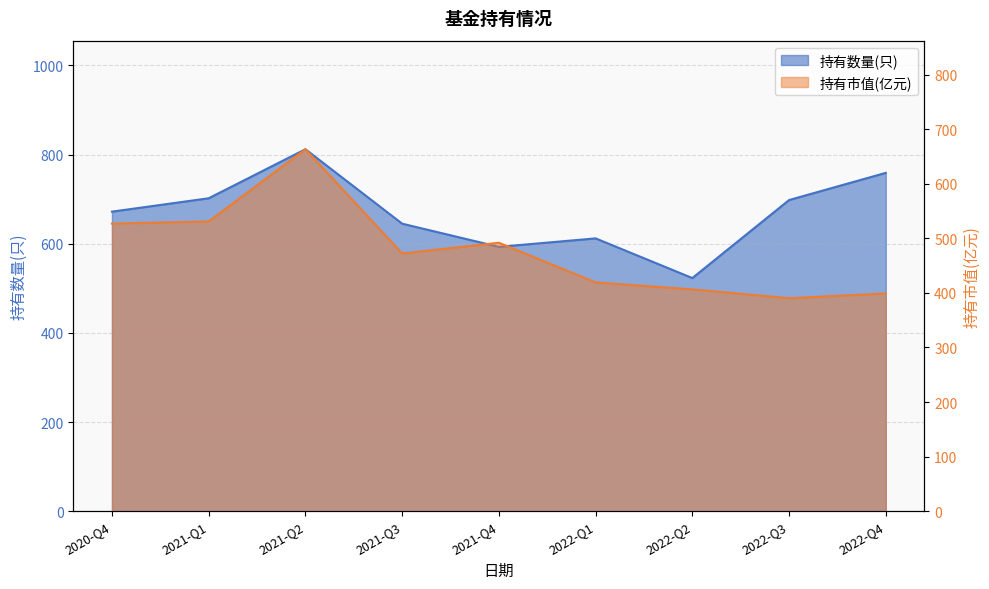

Rank the series by their maximum value, from lowest to highest.

持有市值(亿元), 持有数量(只)